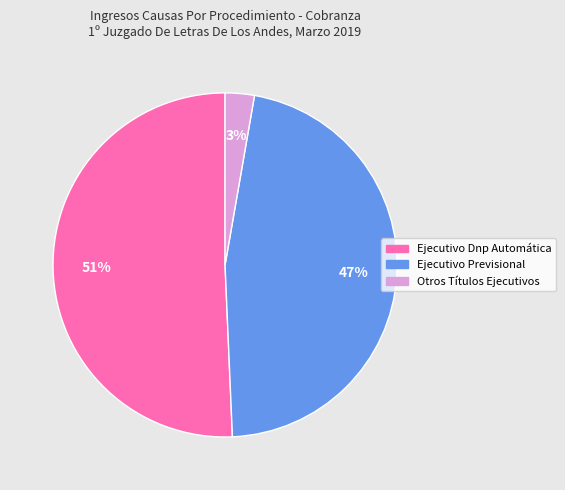

Which slice is the largest?

Ejecutivo Dnp Automática